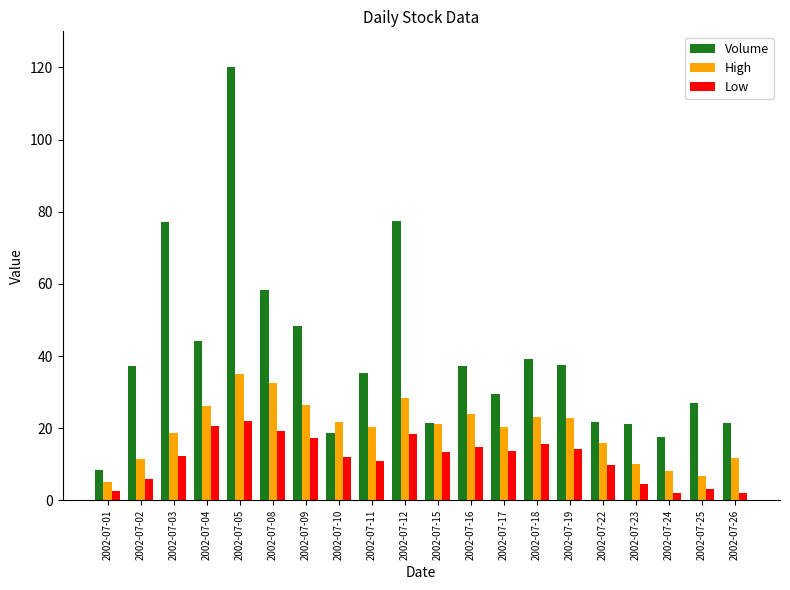

What is the approximate value of High at 2002-07-25?

6.6